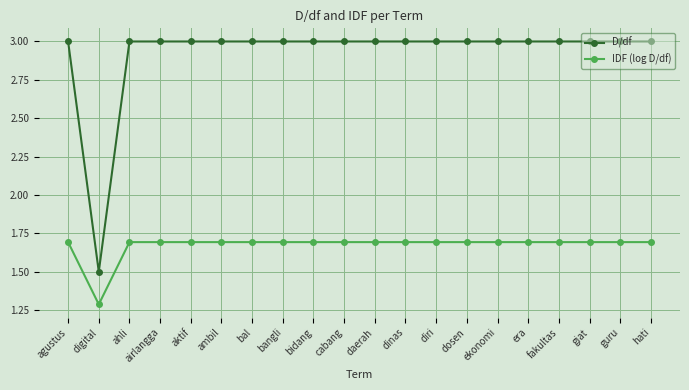

What is the label of the 3rd point from the left?

ahli